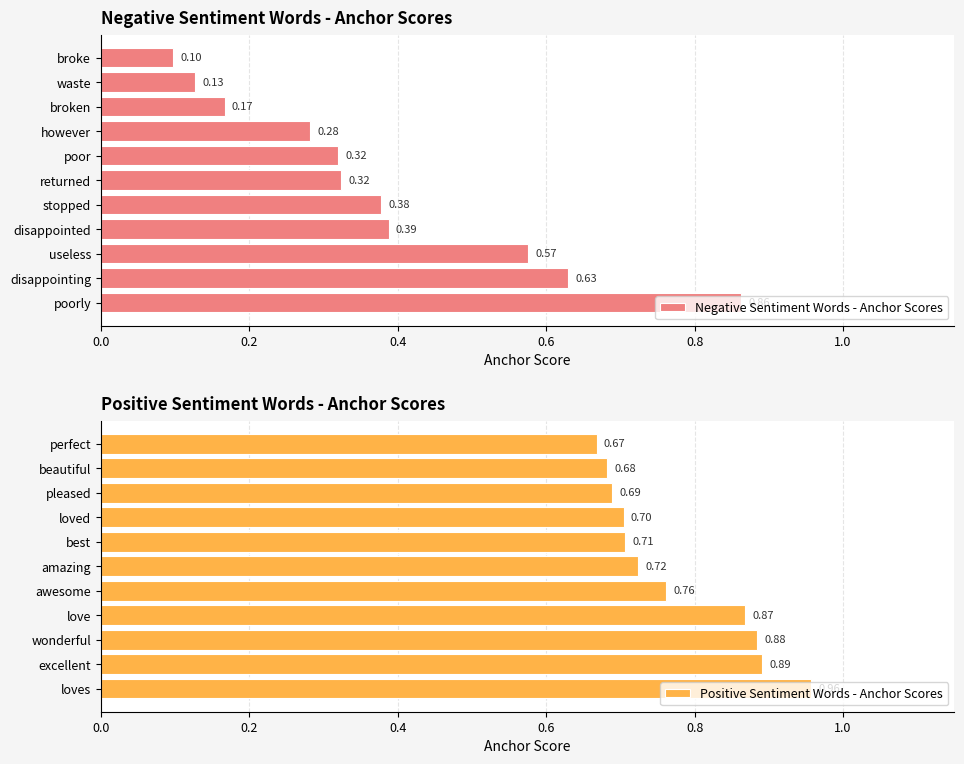

What is the difference between the second highest and second lowest values in the Negative Sentiment Words - Anchor Scores series?

0.5